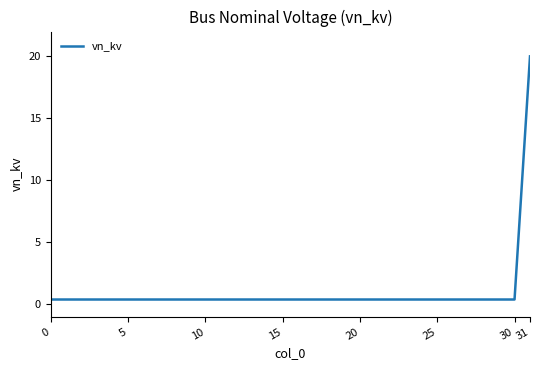

What is the greatest value displayed?

20.0